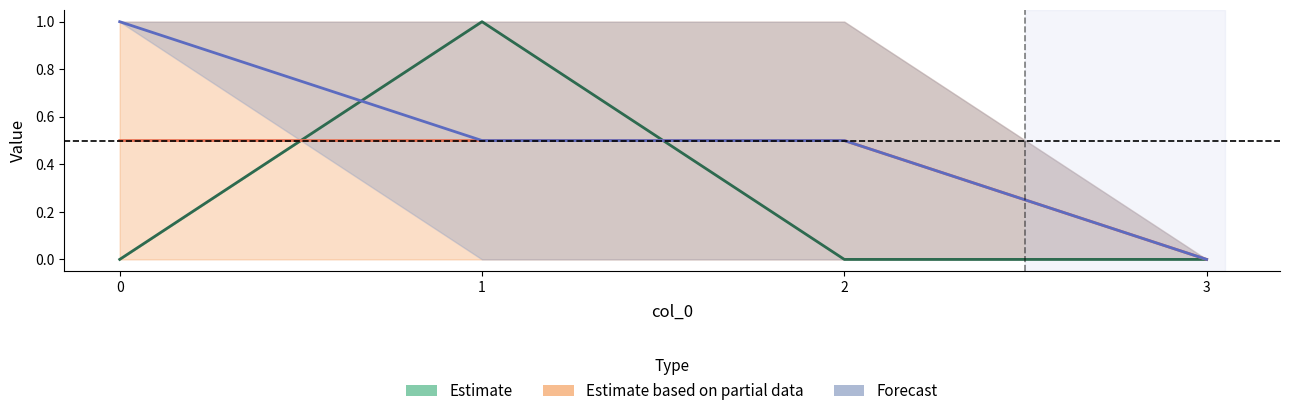

Does the chart display data point markers on the line(s)?

No